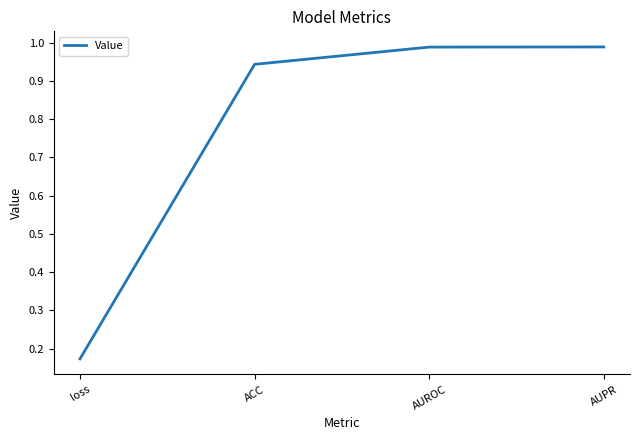

Count the number of data series in this chart.

1